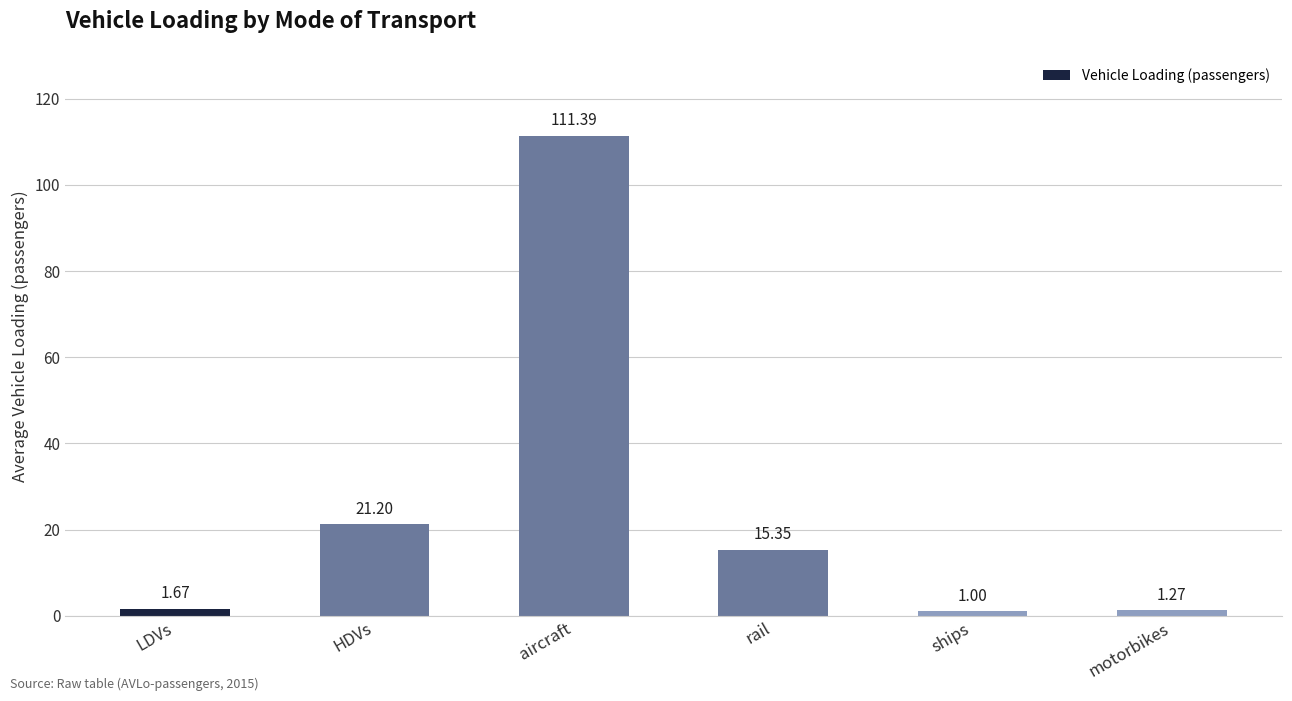

Between motorbikes and ships, which is larger?

motorbikes